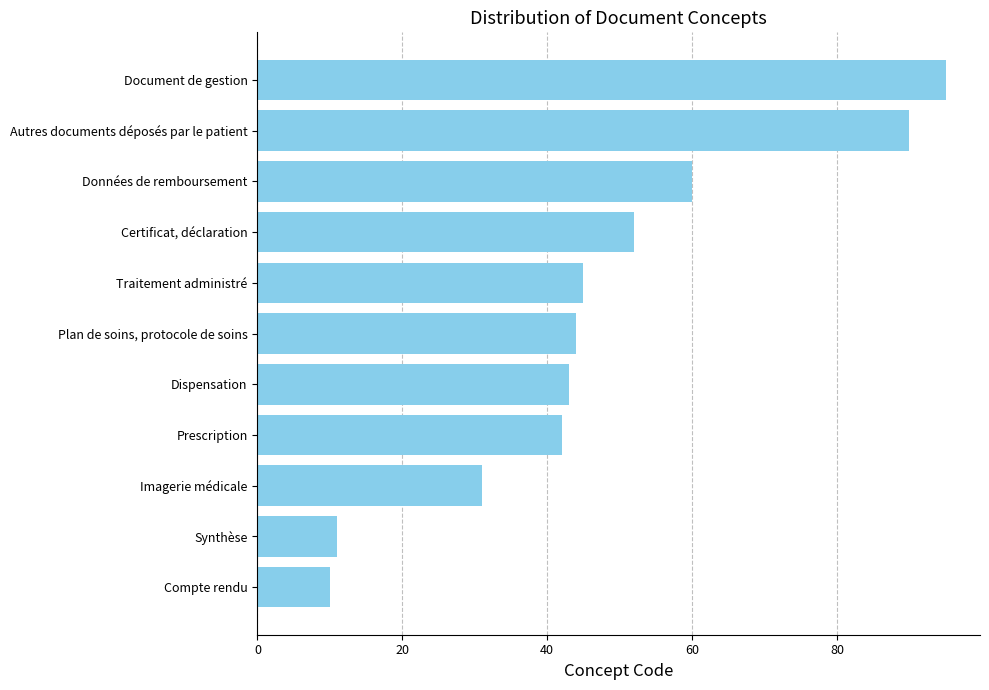

Approximately how many times larger is the value at Imagerie médicale compared to Dispensation?

0.7